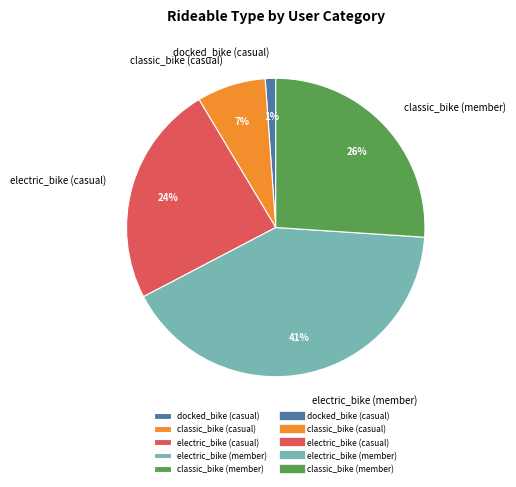

To the nearest percent, what portion does electric_bike (casual) represent?

24%